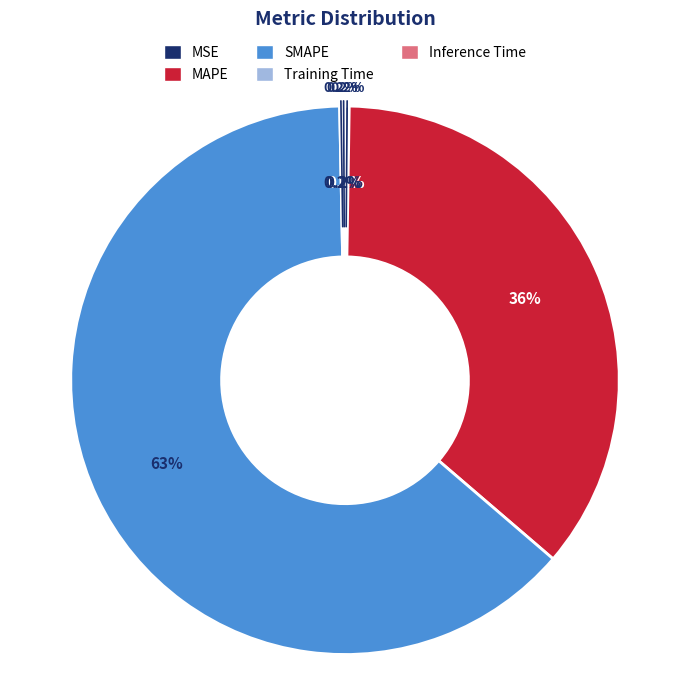

What is the change in value from MSE to Training Time?

-0.2